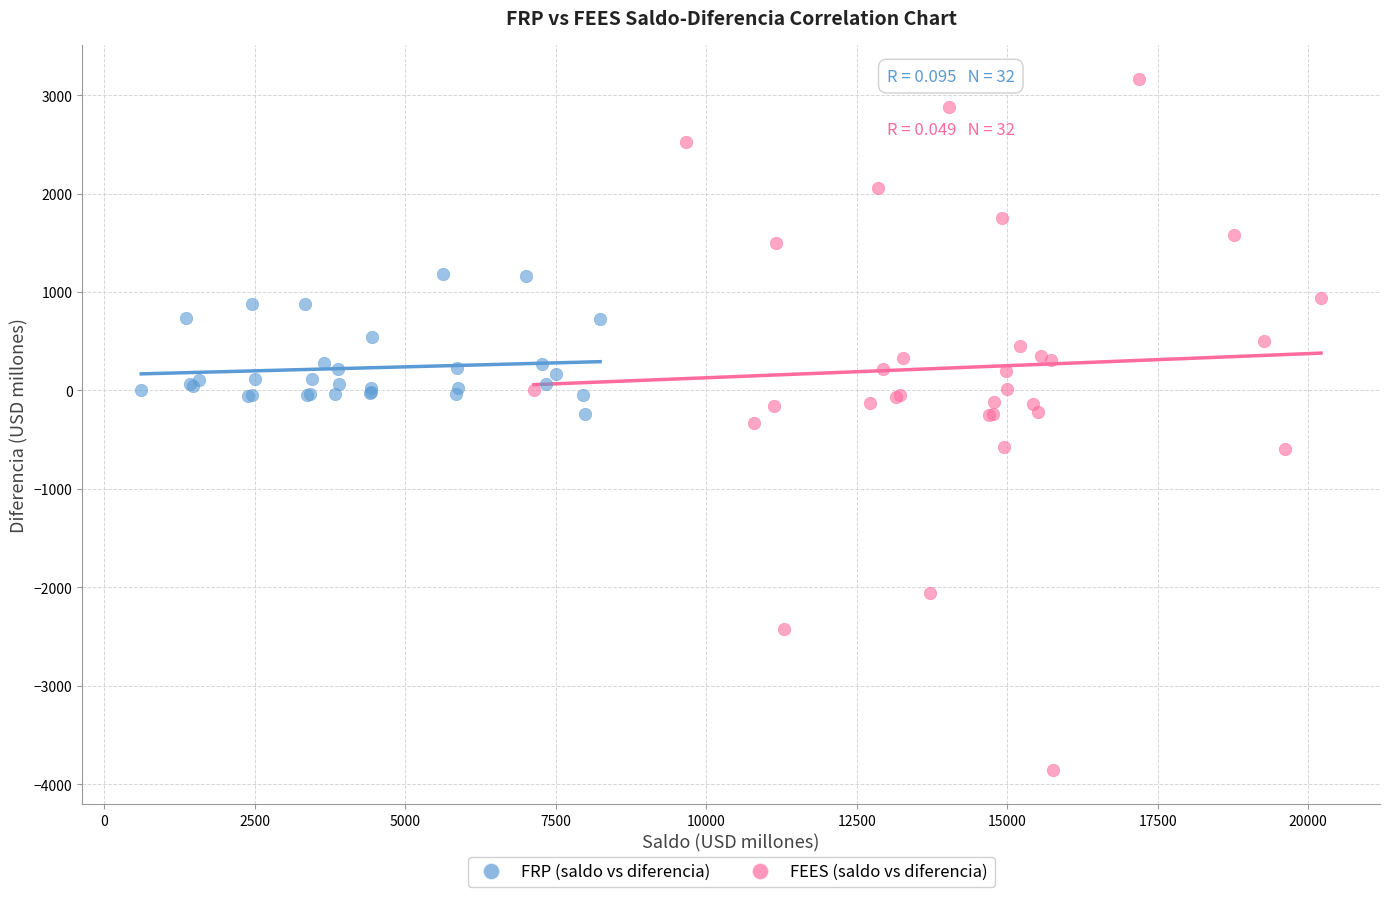

Which series has the widest spread of Y values?

FEES (saldo vs diferencia)